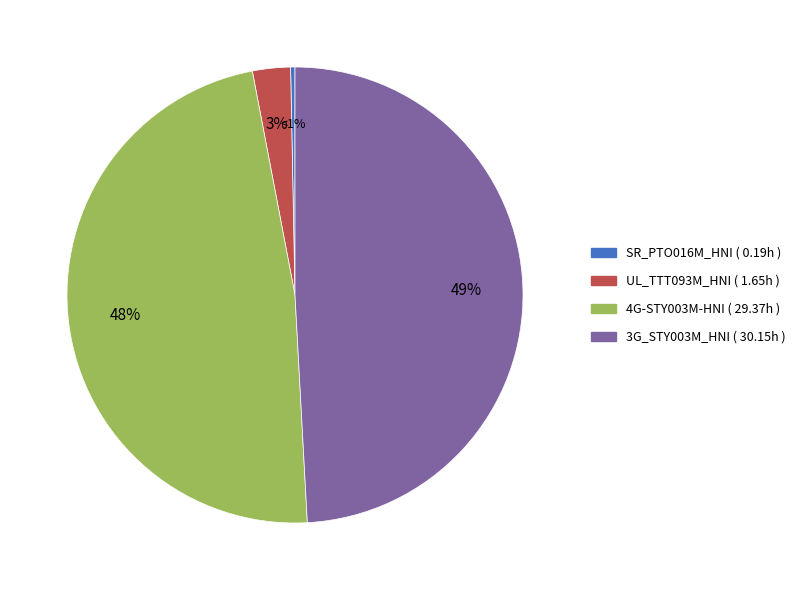

Is there any slice that represents more than half of the pie?

No